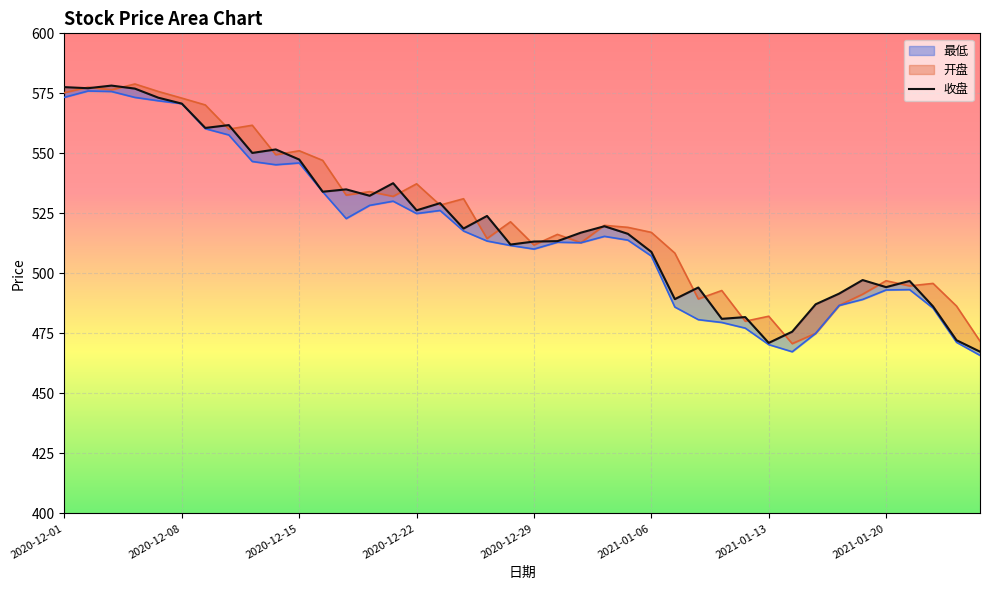

What is the value of the 16th point from the left?

526.3